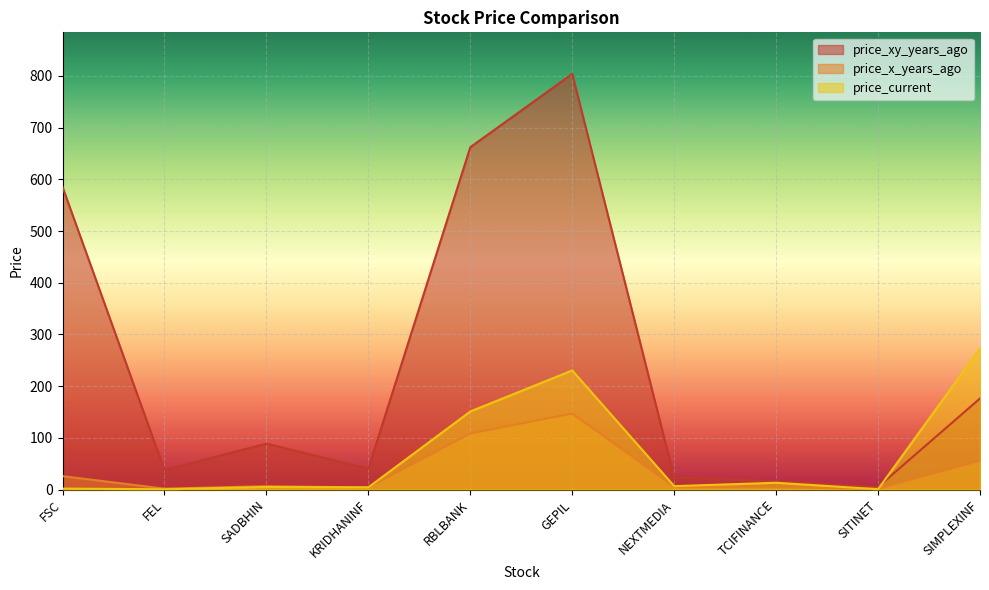

What is the value of the price_xy_years_ago point at the 8th from the left?

15.8